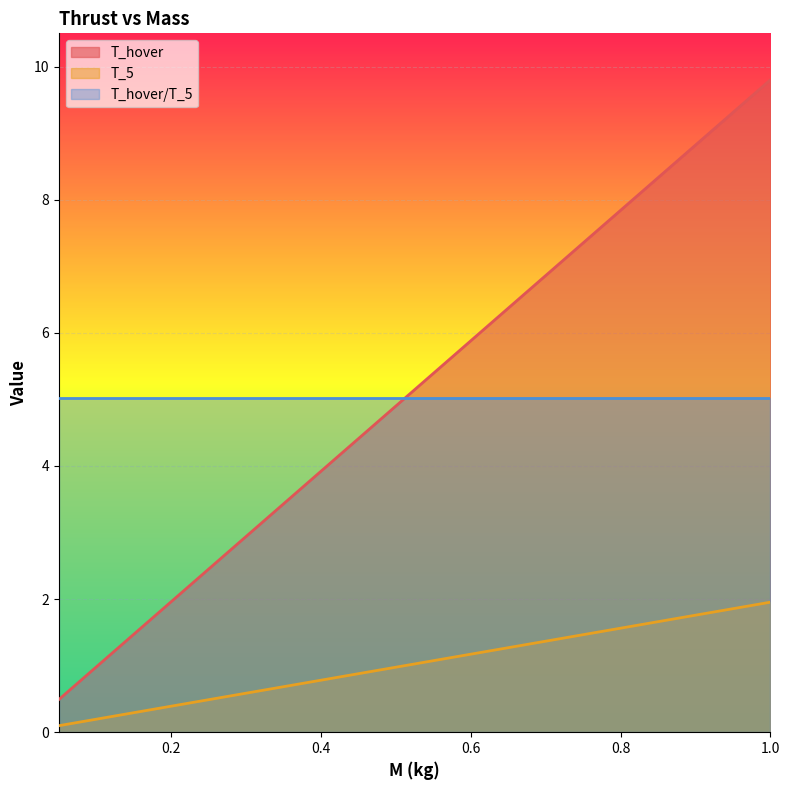

What is the label of the 3rd point from the right?

0.9